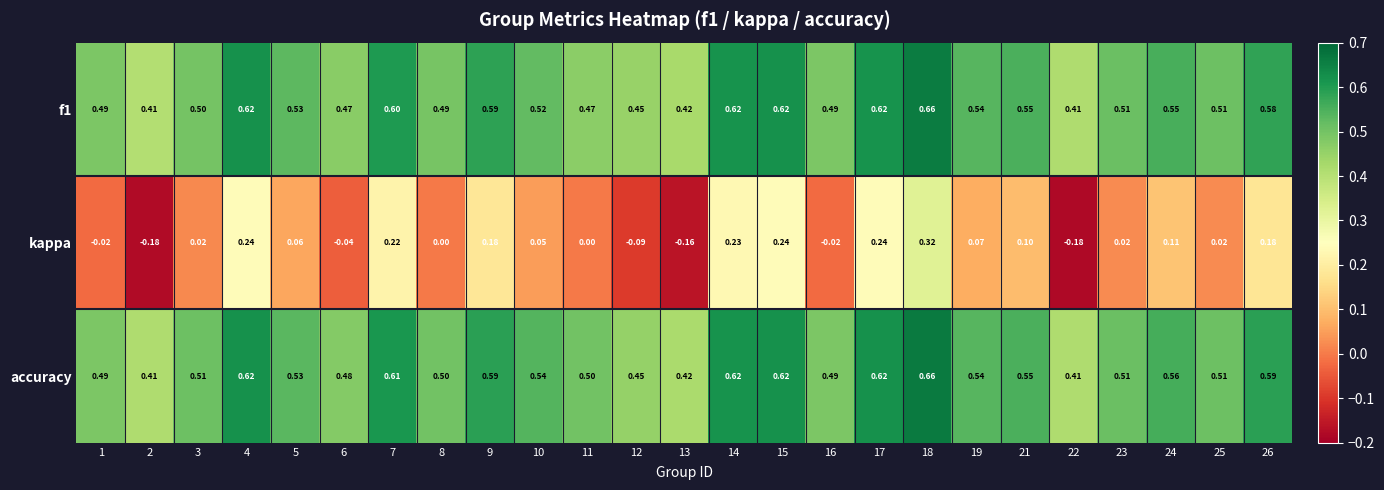

Which series has the largest range (max minus min)?

kappa